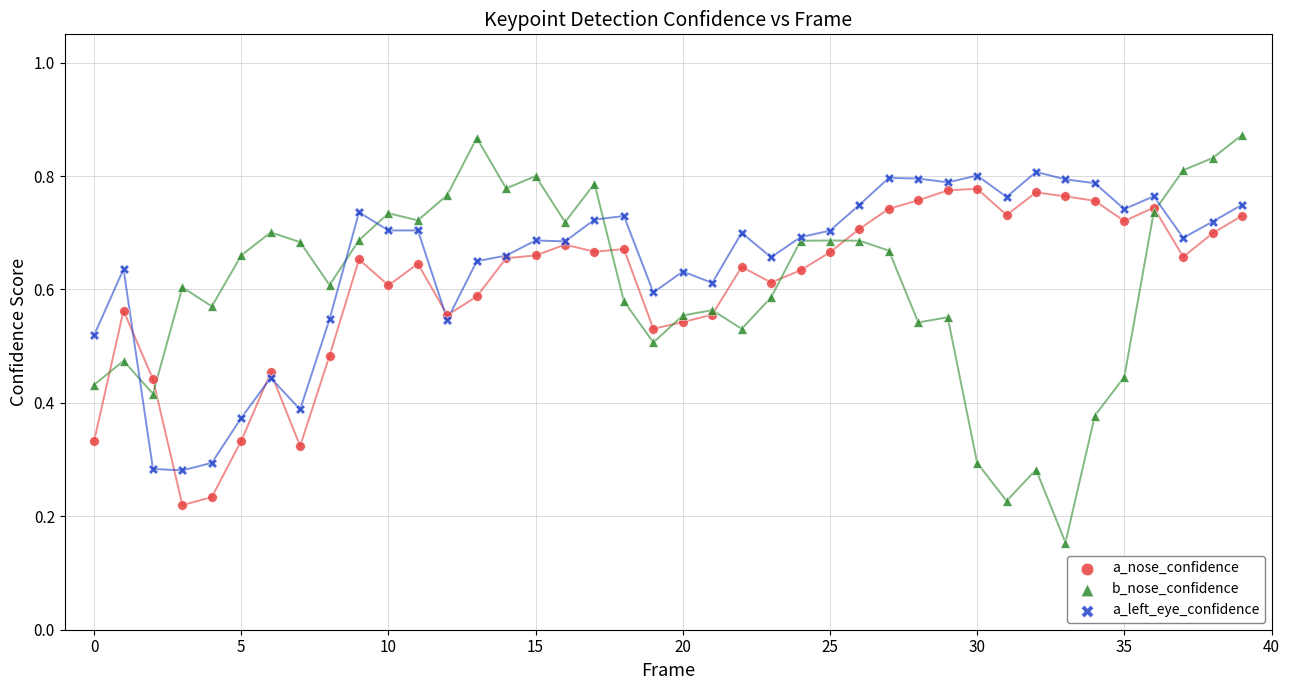

Which series reaches the maximum Y coordinate?

b_nose_confidence